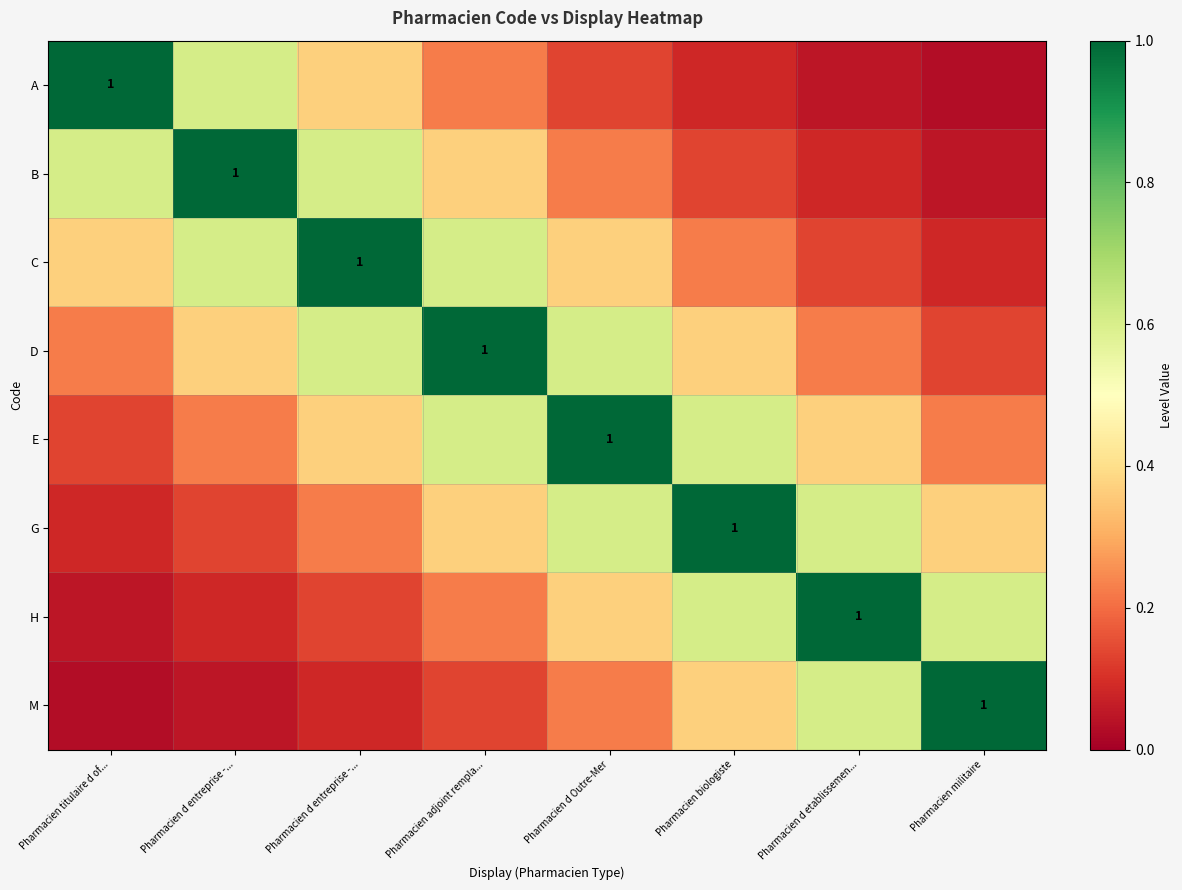

How many series are shown in this chart?

8